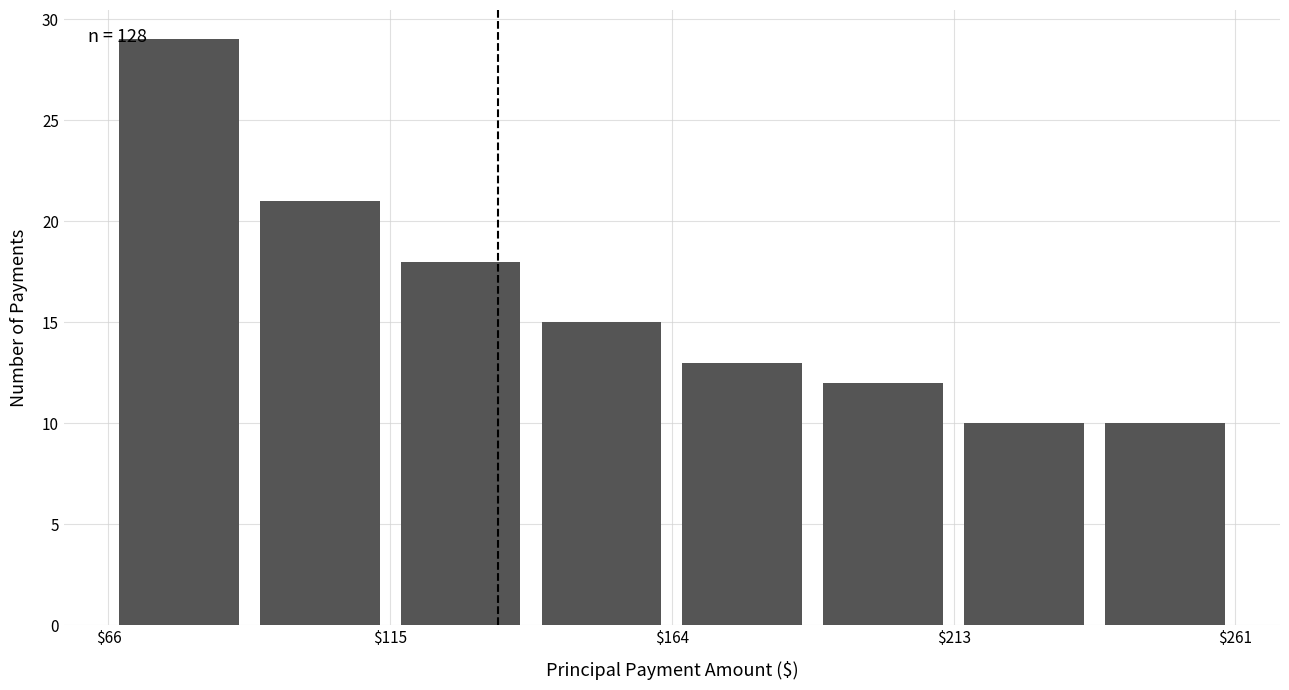

Which range on the x-axis has the tallest bar?

65 to 90